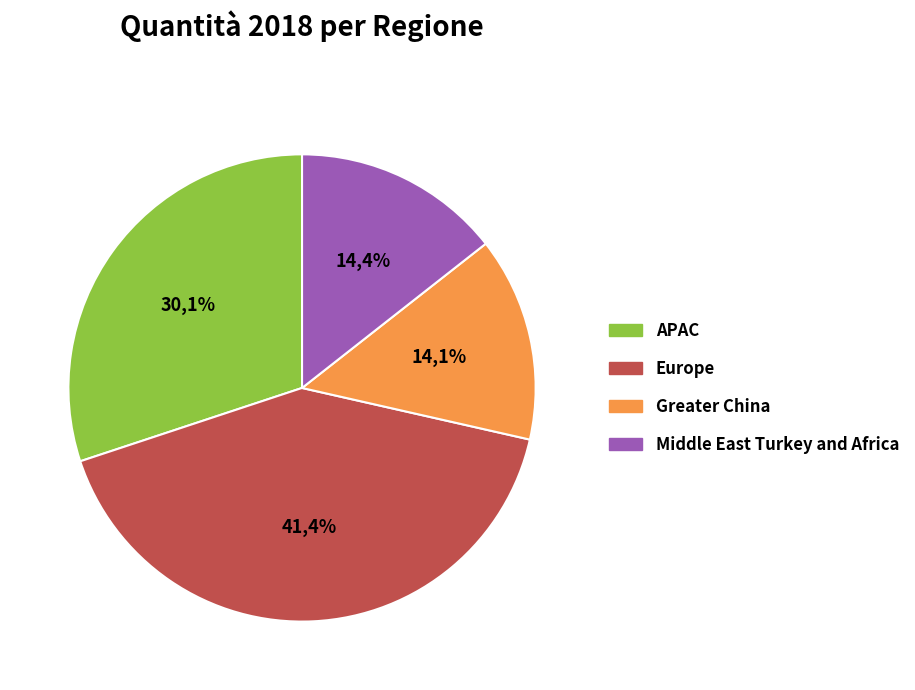

What percentage is the Middle East Turkey and Africa slice, to the nearest percent?

14%